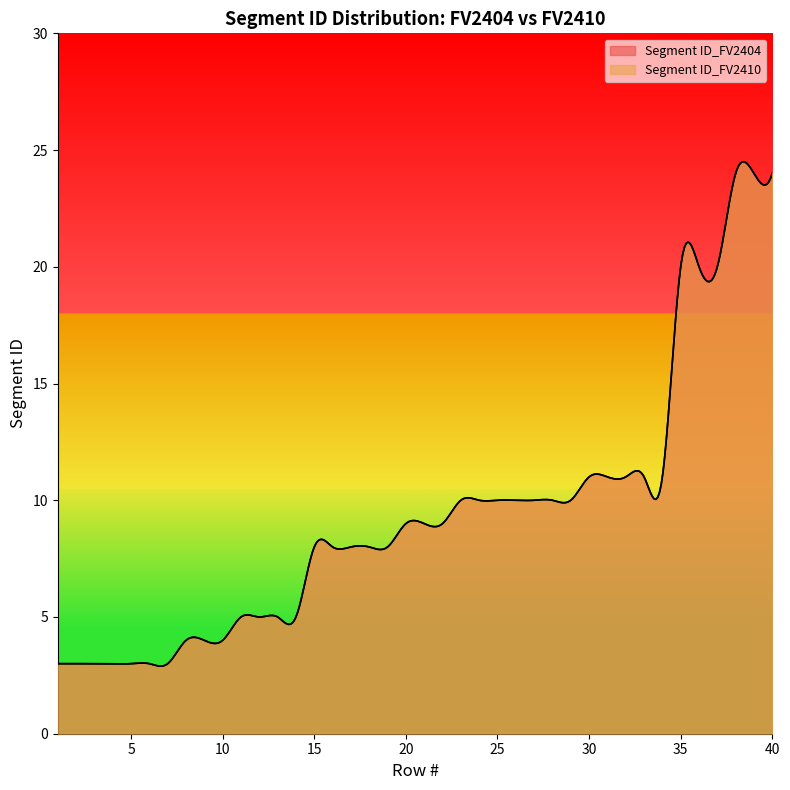

At which label is Segment ID_FV2404 closest to 13?

30